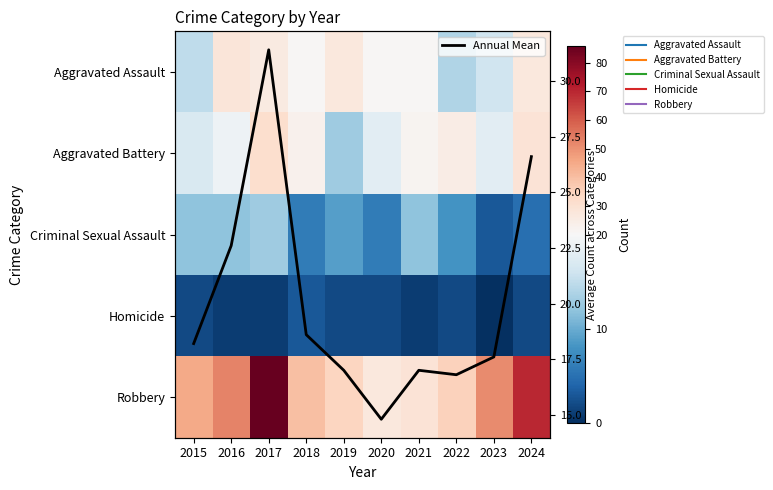

Read the Aggravated Assault value at 2022.

14.0